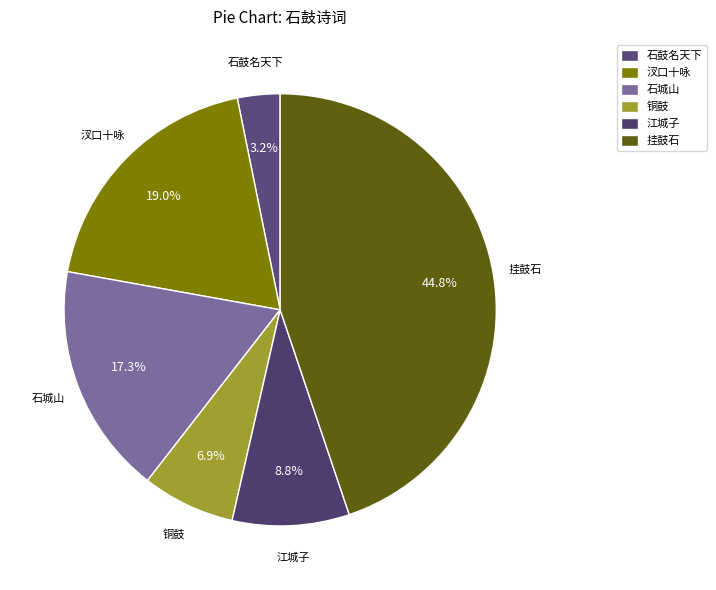

To the nearest percent, what is the difference between the largest and smallest slice percentages?

42%